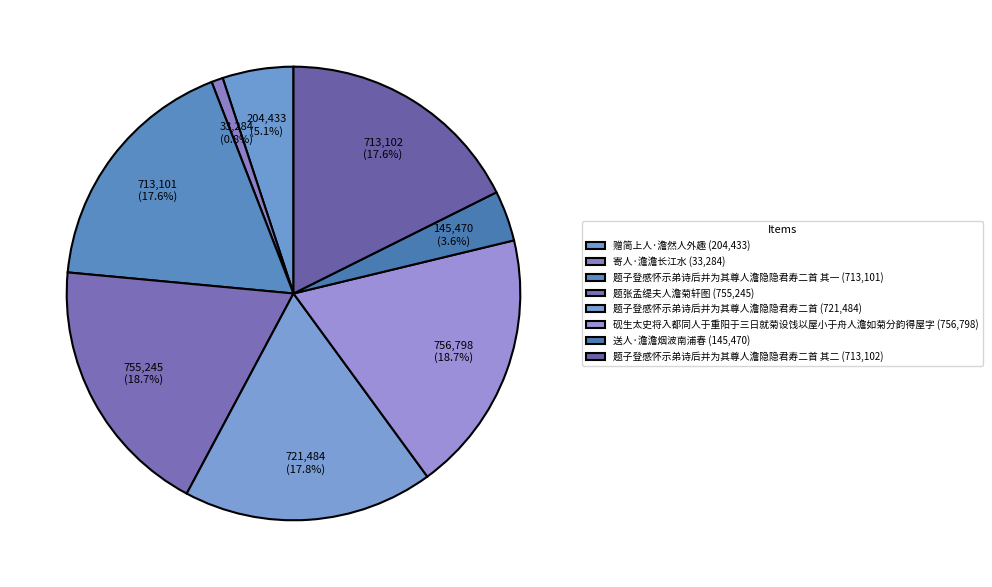

To the nearest percent, what is the difference between the largest and smallest slice percentages?

18%